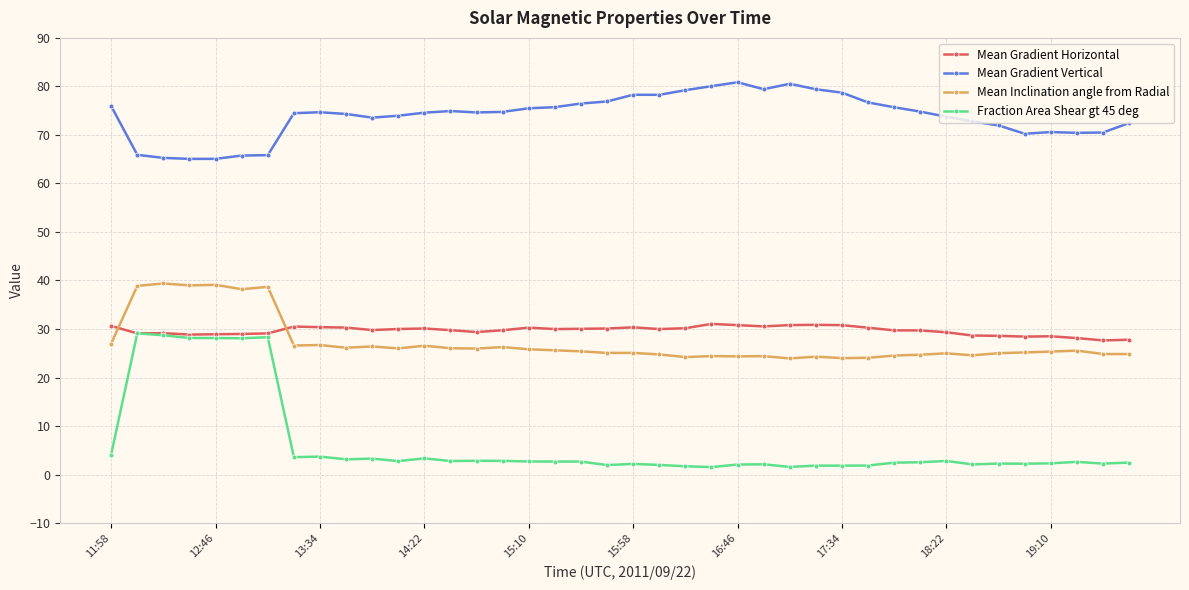

True or false: Fraction Area Shear gt 45 deg has more than 0 interior local peaks.

True